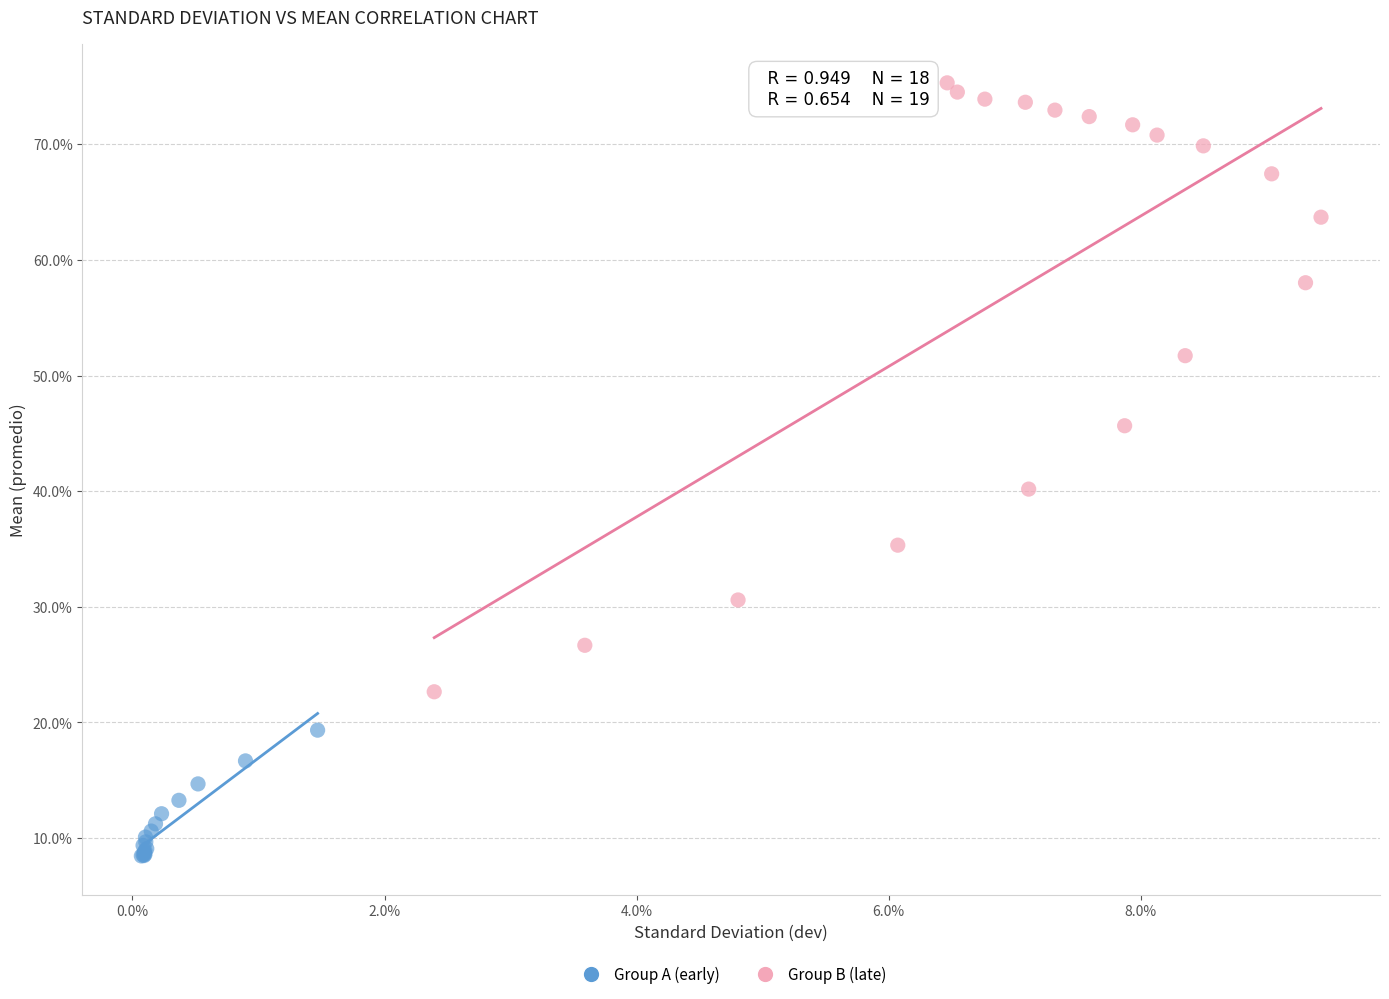

Which series contains the lowest Y value?

Group A (early)